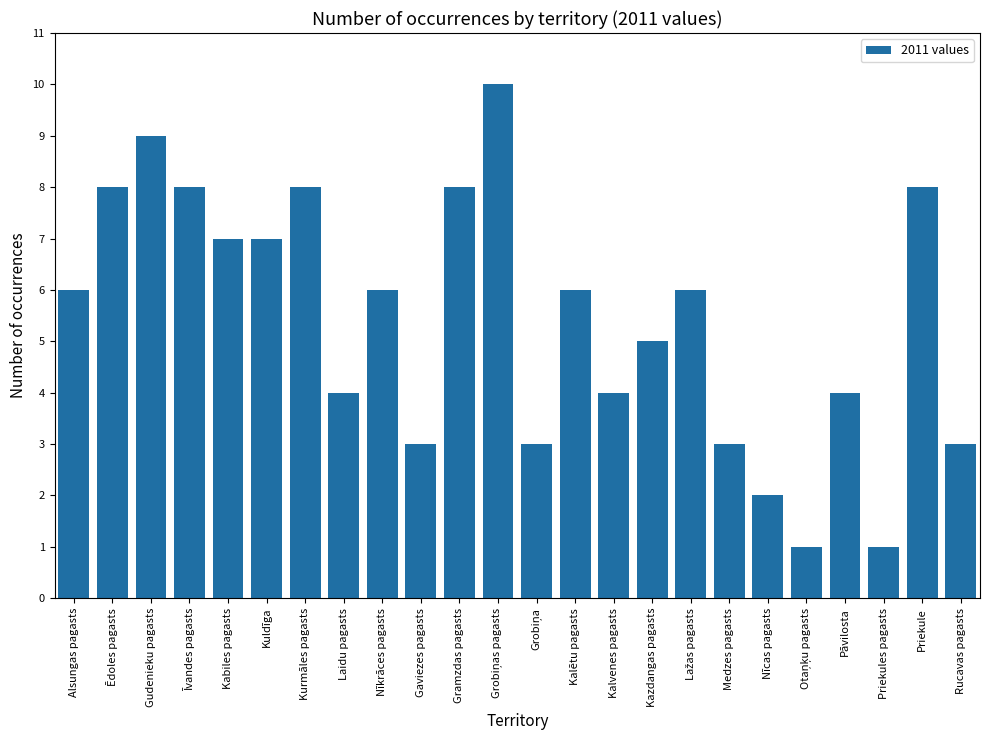

What is the label of the 1st bar from the right?

Rucavas pagasts